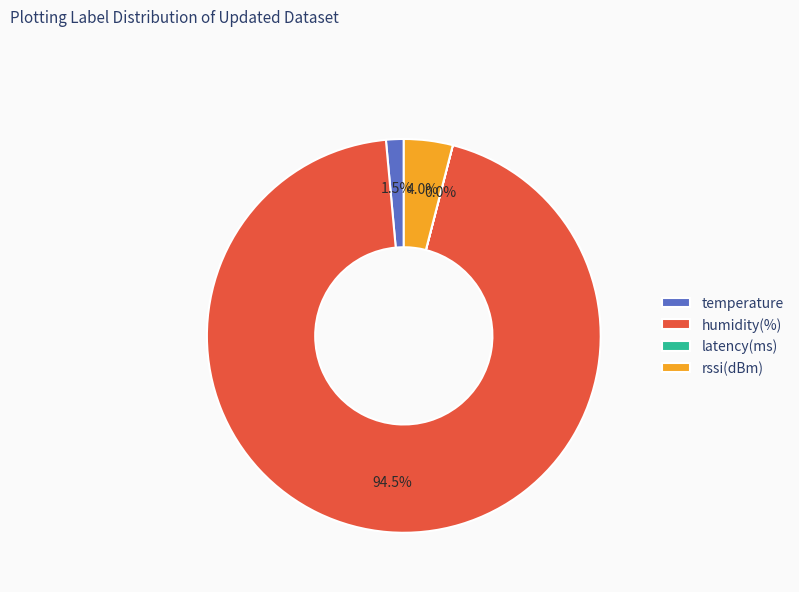

Combined, what portion of the pie is rssi(dBm) and humidity(%)?

98.5%